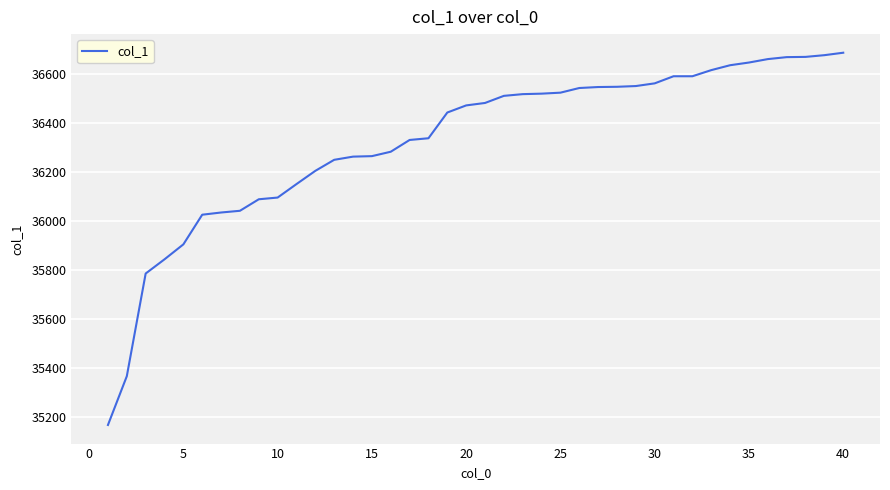

What is the maximum value shown in the chart?

36685